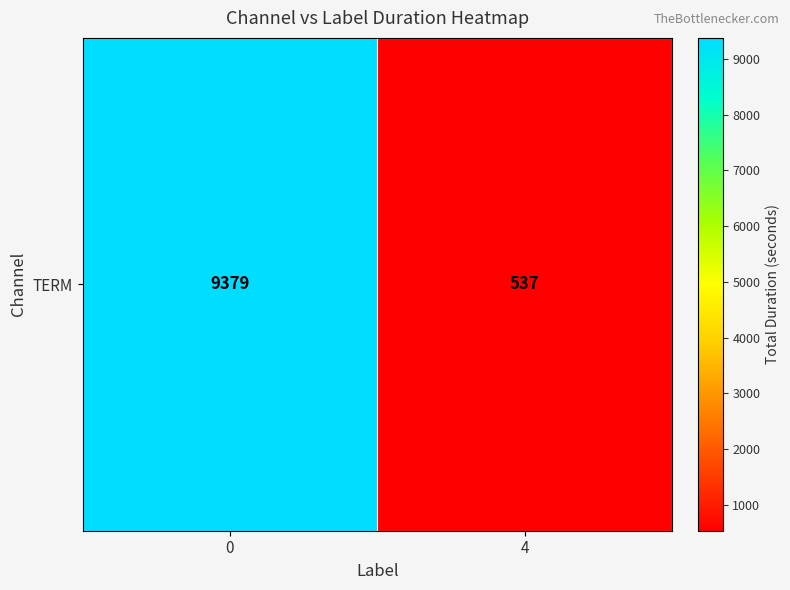

Reading left to right, what are all the values shown in this chart?

0=9379	4=537